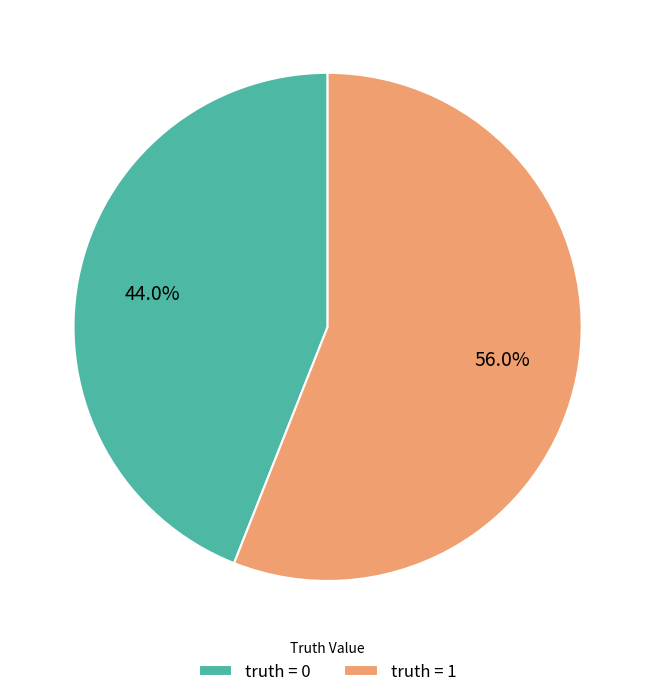

Combined, do truth = 0 and truth = 1 account for over 50%?

Yes